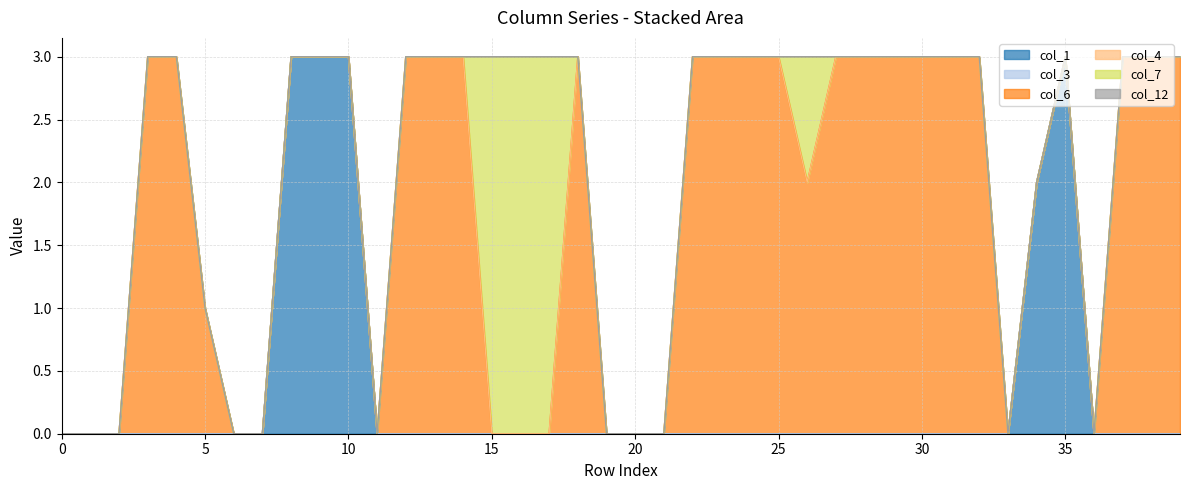

Is it true that col_12 equals 0 at 31?

True